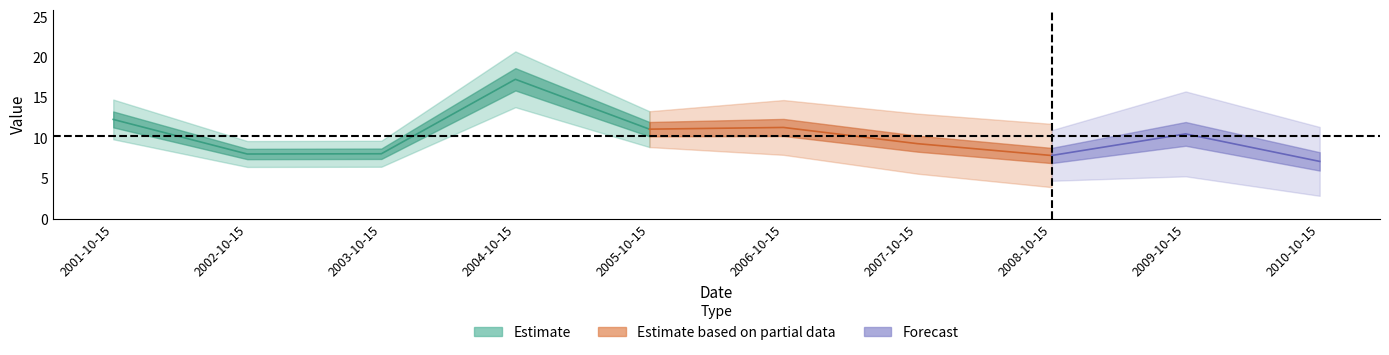

Reading left to right, list all the values displayed in this chart.

12.3	8.0	8.0	17.3	11.1	11.3	9.3	7.8	10.5	7.1